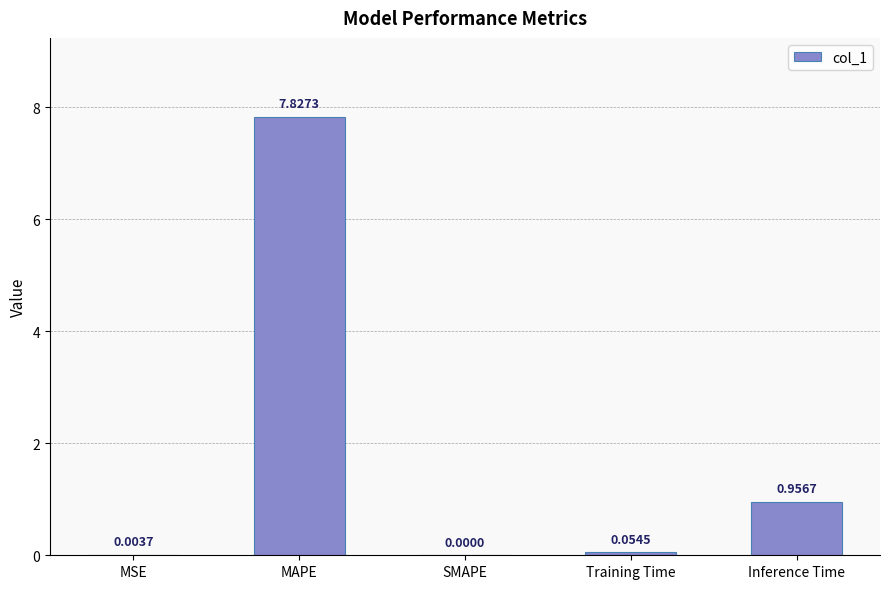

How many values exceed 0?

4